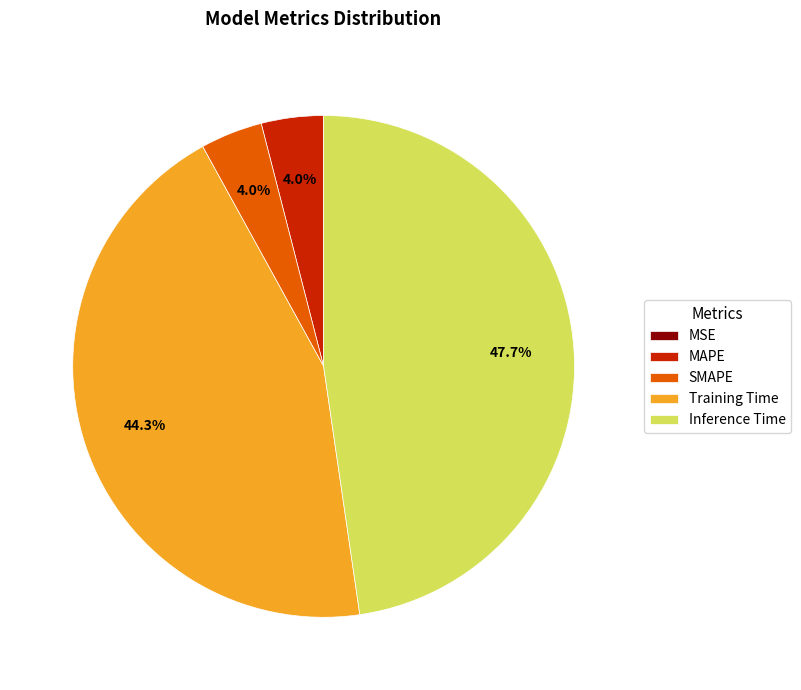

Which category has the biggest portion of the pie?

Inference Time